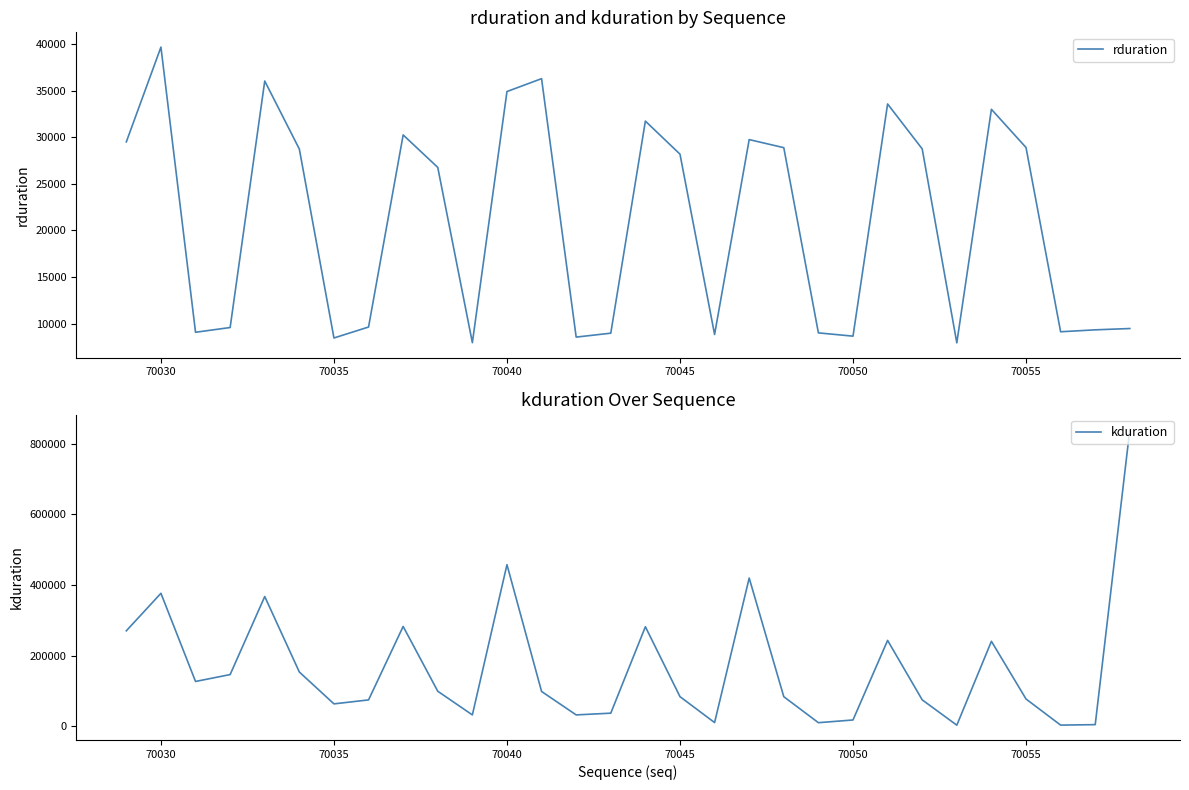

What is the smallest value displayed?

3360